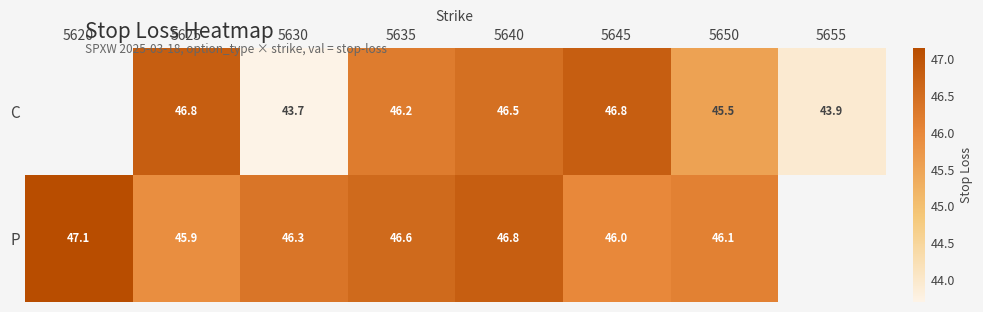

What is the total value across all series at 5645?

92.8